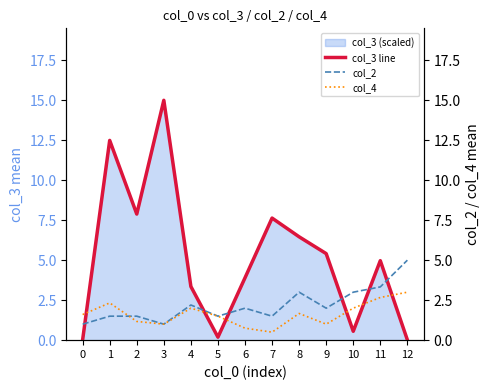

Reading left to right, what are all the values shown in this chart?

col_3 line: 0=0.0	1=12.5	2=7.9	3=15.0	4=3.4	5=0.2	6=3.9	7=7.6	8=6.5	9=5.4	10=0.6	11=5.0	12=0.0
col_2: 0=1.0	1=1.5	2=1.5	3=1.0	4=2.2	5=1.5	6=2.0	7=1.5	8=3.0	9=2.0	10=3.0	11=3.3	12=5.0
col_4: 0=1.6	1=2.3	2=1.2	3=1.0	4=2.0	5=1.5	6=0.8	7=0.5	8=1.7	9=1.0	10=2.0	11=2.7	12=3.0